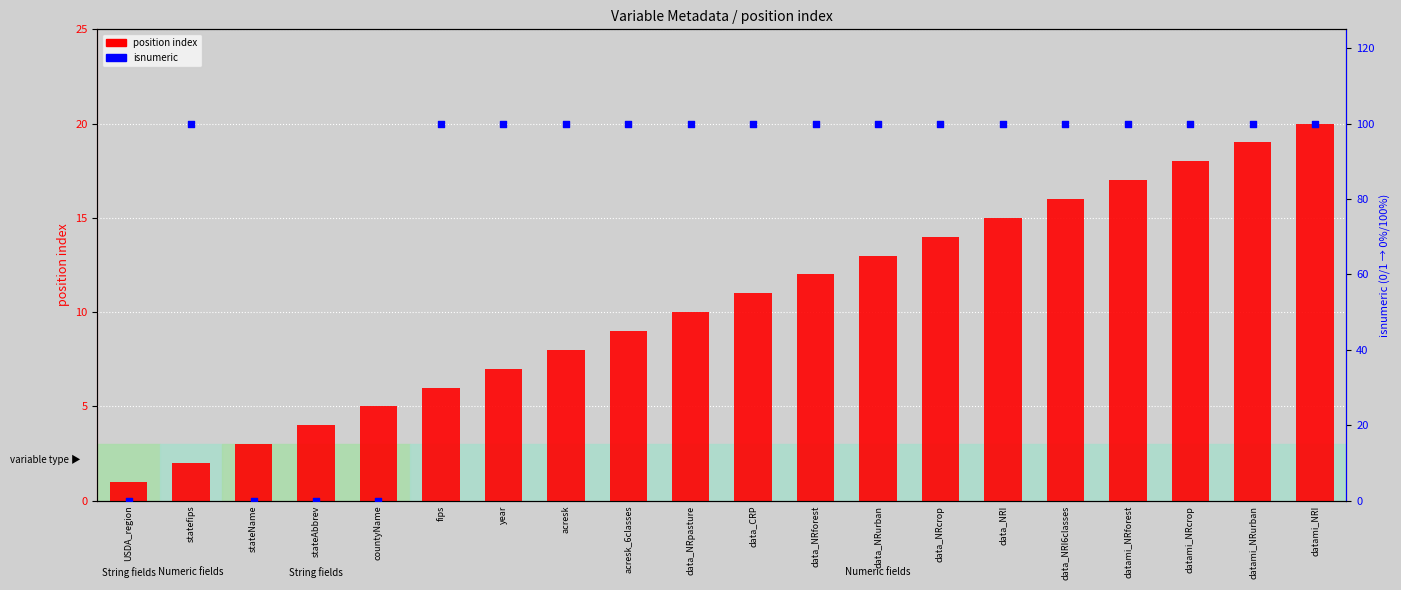

Is the value of position at fips greater than the value of isnumeric at data_NRI?

No